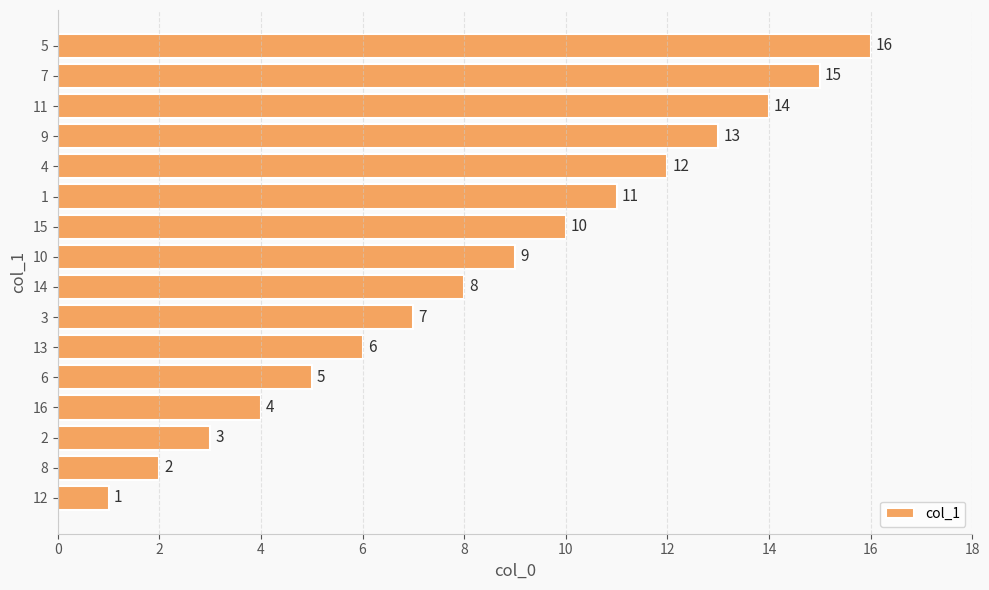

True or false: the data shows 19 at 10.

False